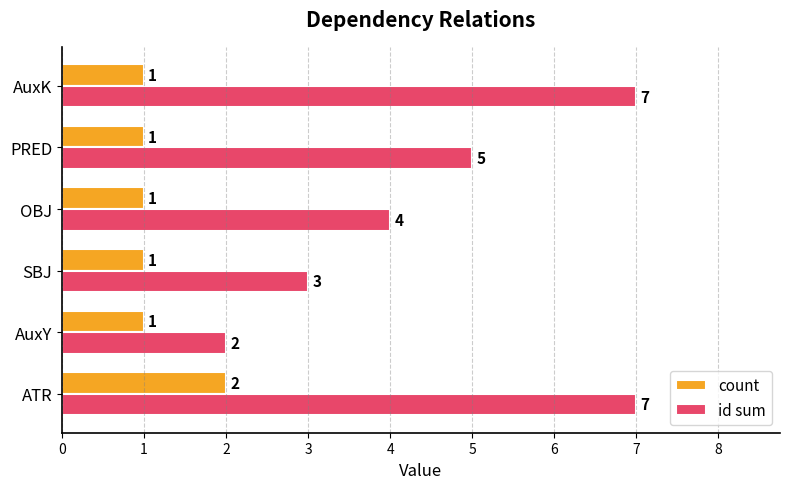

What is the average value of the id sum series?

5